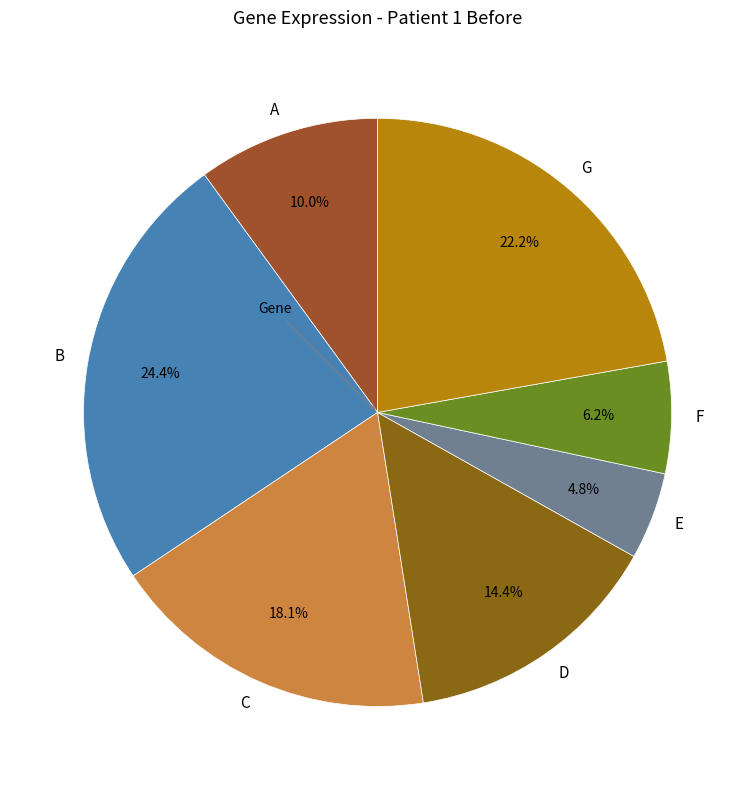

To the nearest percent, what is the combined percentage of B and G?

47%